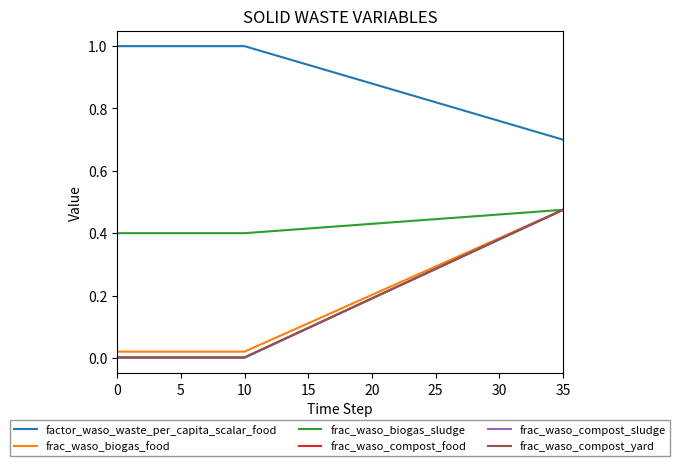

At which category is the sum across all series the highest?

35